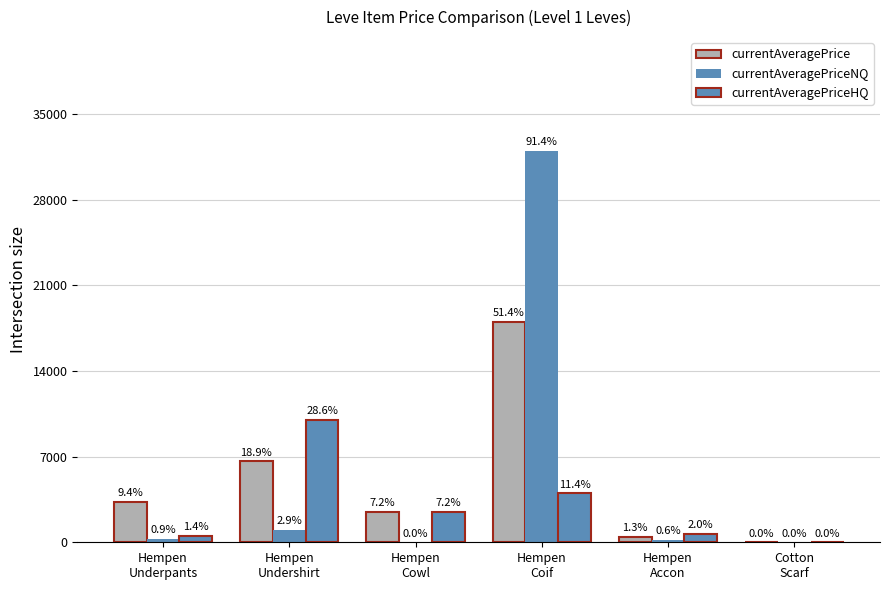

How many groups of bars are there?

6